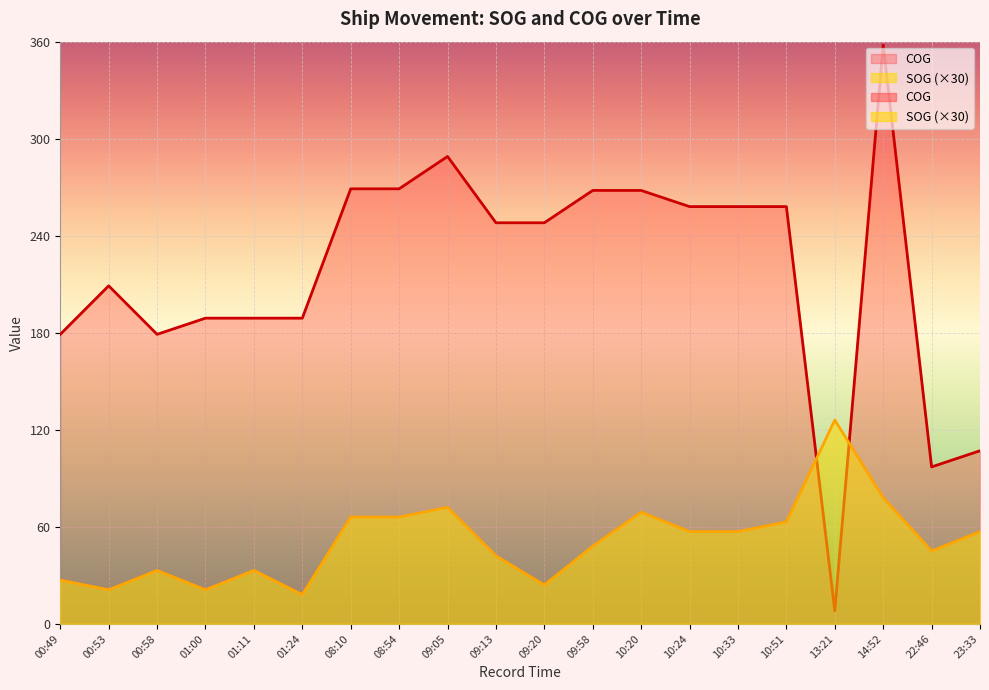

What is the sum of all SOG values?

1023